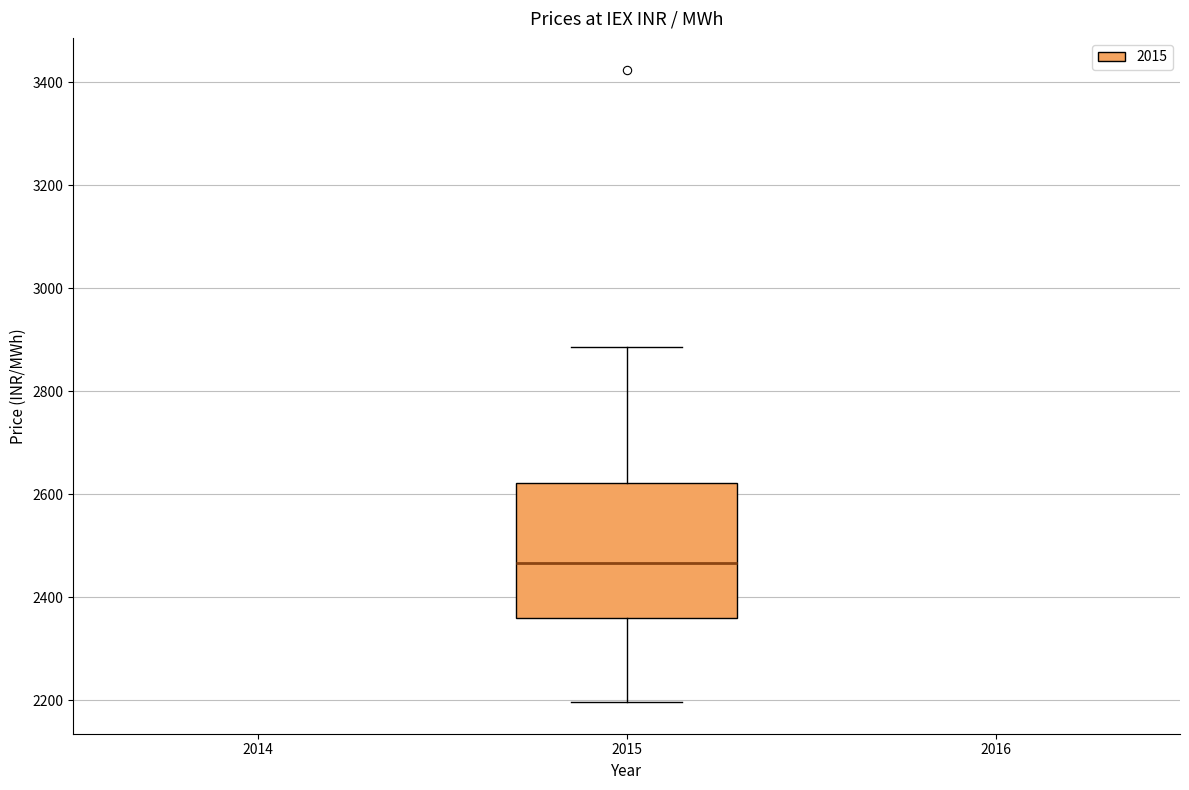

Transcribe this box plot: give where the median line is, the range the box spans, and where the two whiskers end, as read against the y-axis. The values are not printed on the chart, so give them approximately, as read against the axis.

median 2460, box 2360 to 2620, whiskers 2200 to 2880